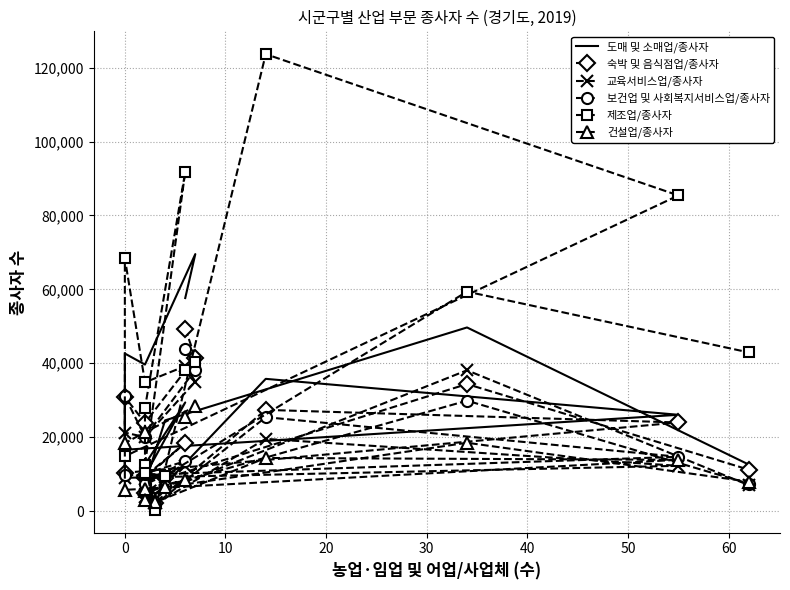

List the series in order of their peak value, highest first.

제조업/종사자, 도매 및 소매업/종사자, 숙박 및 음식점업/종사자, 보건업 및 사회복지서비스업/종사자, 교육서비스업/종사자, 건설업/종사자